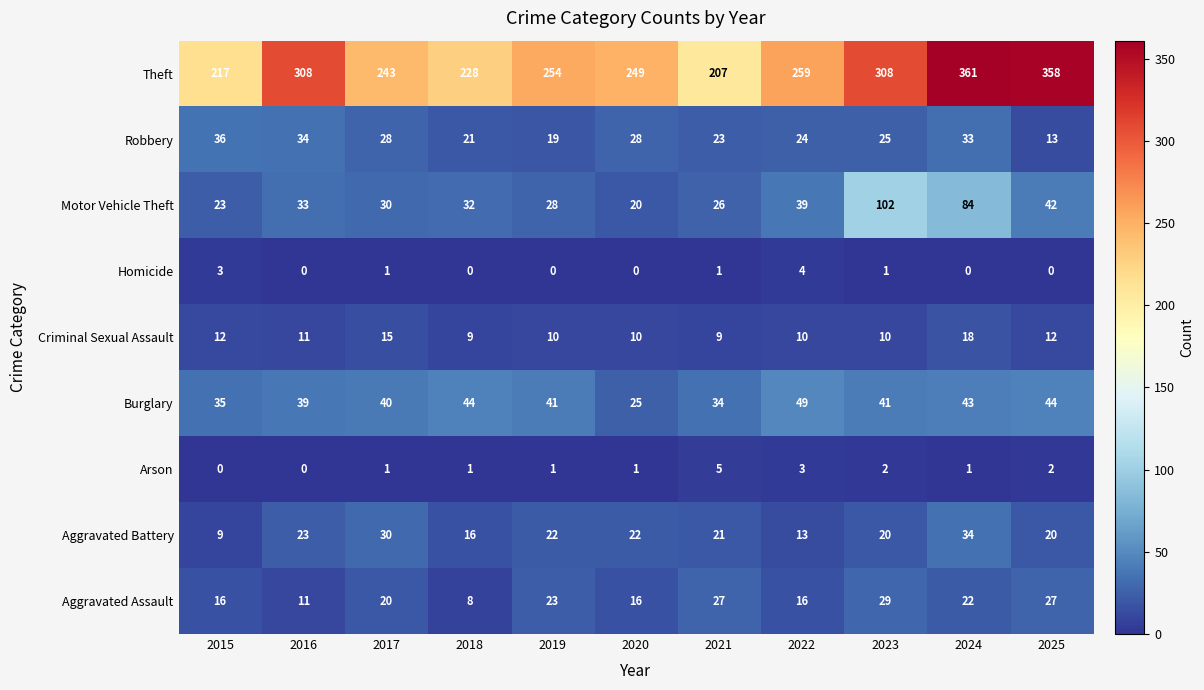

What is the difference between the maximum and minimum values in the Aggravated Battery series?

25